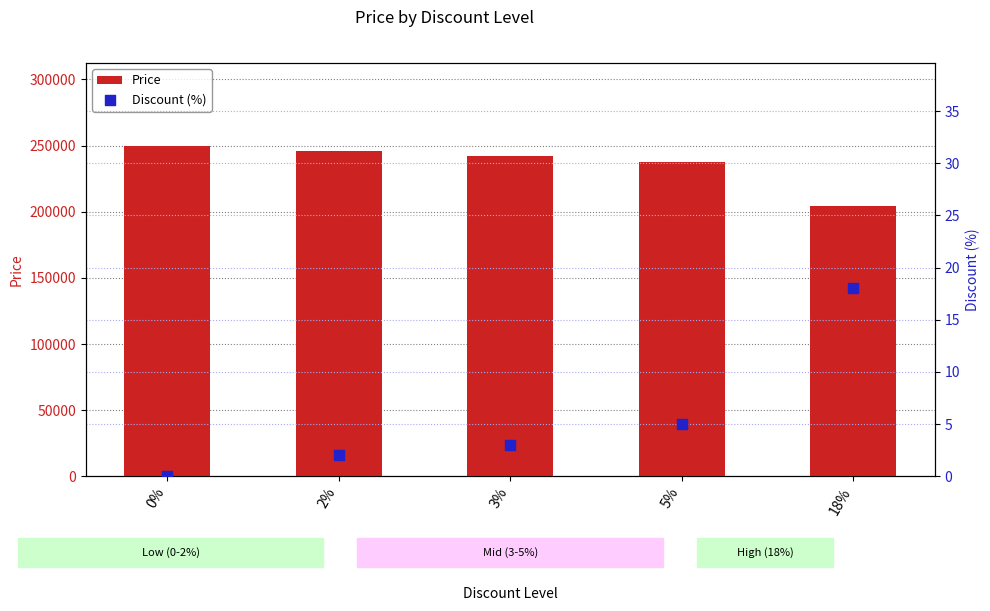

Which series has the largest Y range (max minus min)?

Price